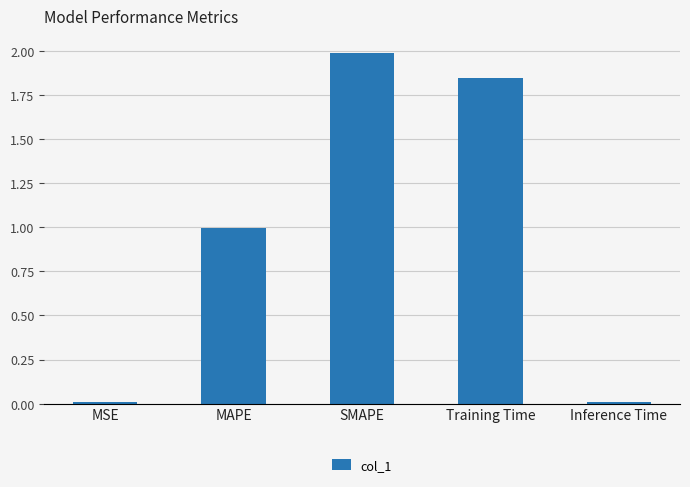

What is the difference between the maximum and minimum values?

2.0